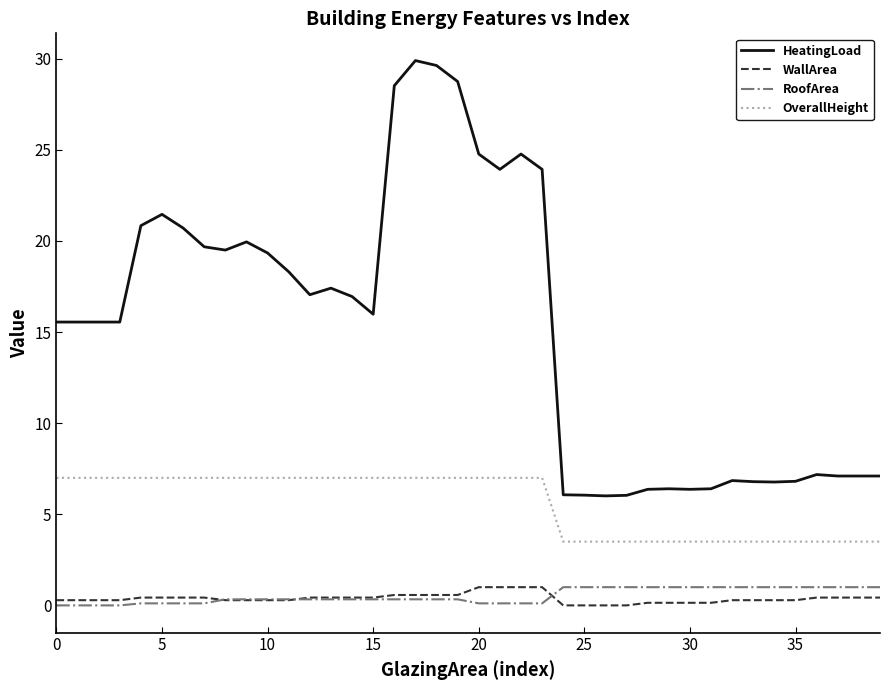

Count the number of data series in this chart.

4